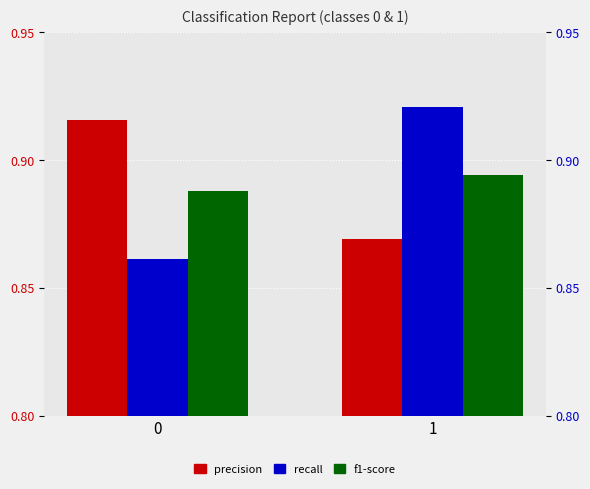

Which label corresponds to the largest value in the chart?

1